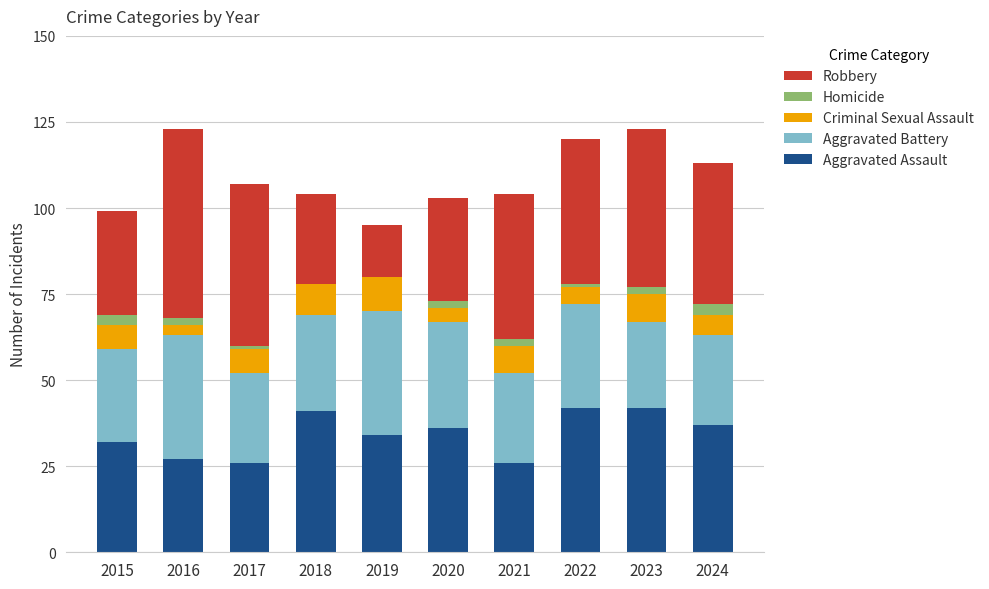

How many series are shown in this chart?

5